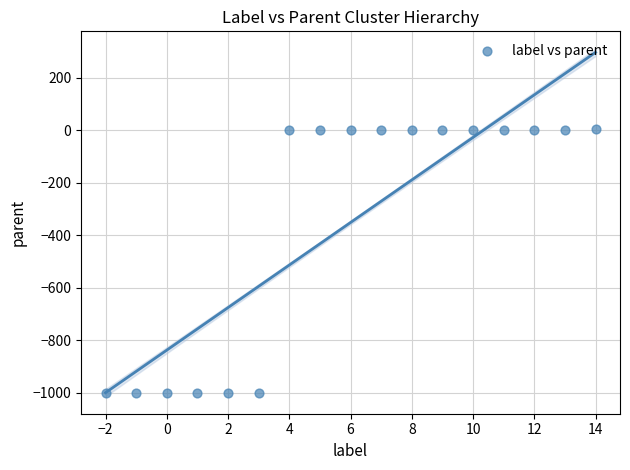

What is the range of X values (max minus min)?

16